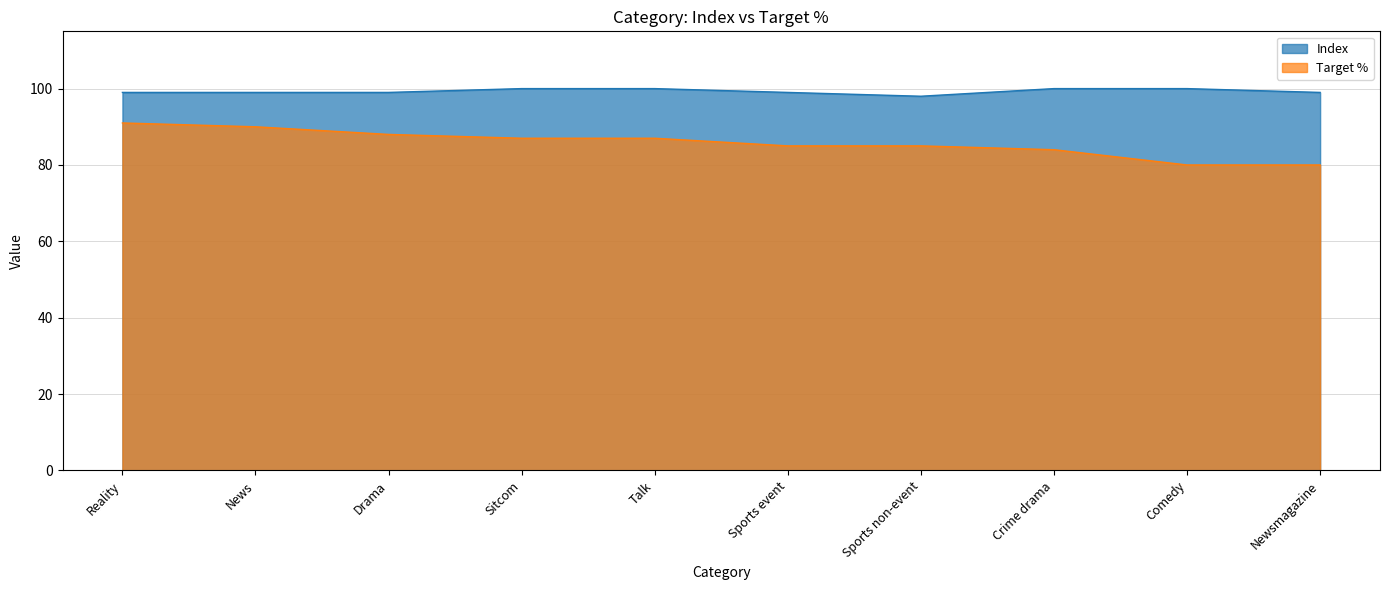

What is the spread (max minus min) of values at Sports event?

14.0